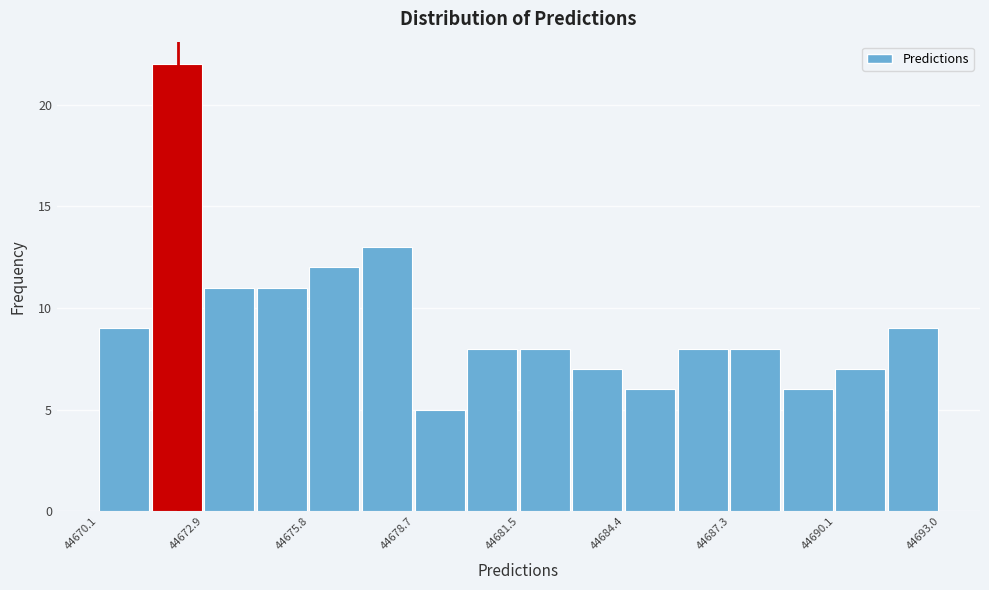

Around what value on the x-axis is the tallest bar? Give the approximate position of its centre, as read against the axis.

44672.0